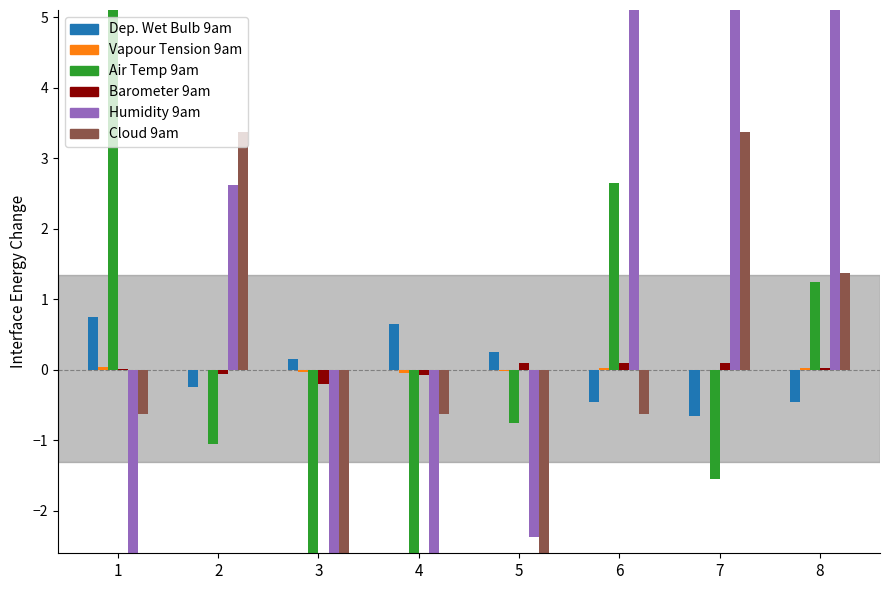

Does the chart contain any negative values?

Yes